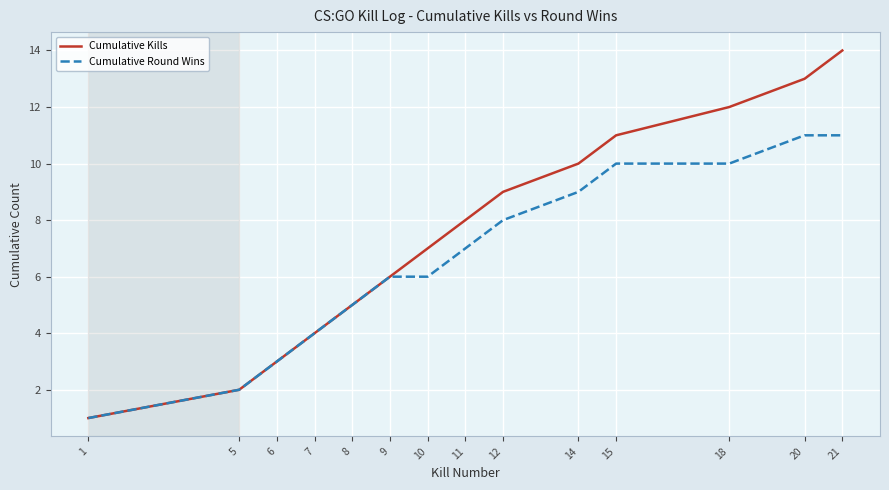

What is the maximum value for Cumulative Round Wins?

11